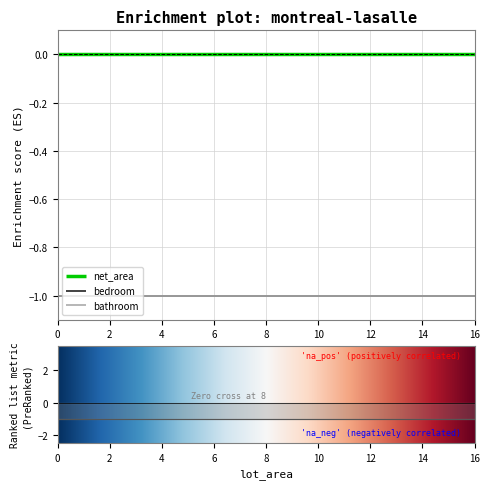

Reading left to right, extract all data points from this chart.

net_area: 0=0	0=0	0=0	0=0	0=0	0=0	0=0	0=0	0=0	0=0	0=0	0=0	0=0	0=0	0=0	0=0	0=0
bedroom: 0=-1	0=-1	0=-1	0=-1	0=-1	0=-1	0=-1	0=-1	0=-1	0=-1	0=-1	0=-1	0=-1	0=-1	0=-1	0=-1	0=-1
bathroom: 0=-1	0=-1	0=-1	0=-1	0=-1	0=-1	0=-1	0=-1	0=-1	0=-1	0=-1	0=-1	0=-1	0=-1	0=-1	0=-1	0=-1